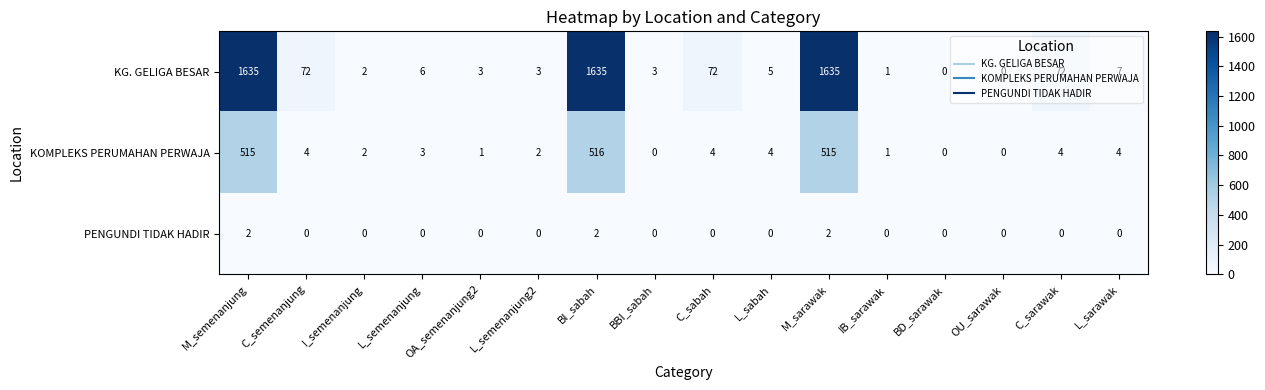

What is the sum of all KG. GELIGA BESAR values?

5151